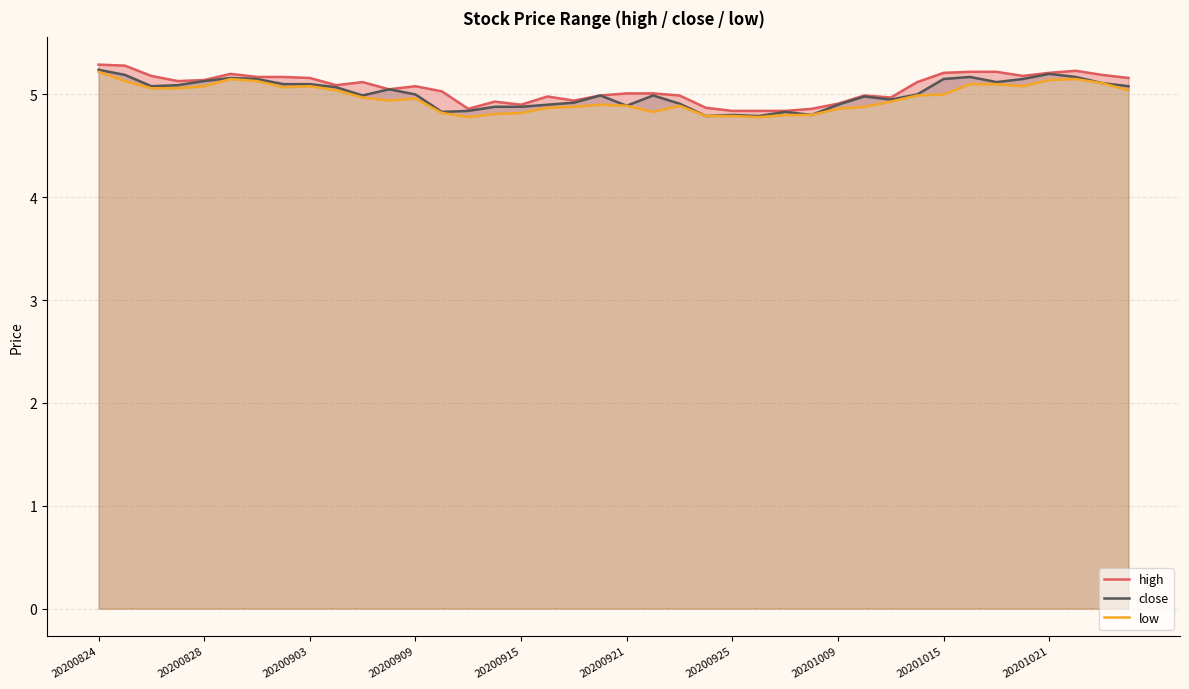

At how many categories does at least one series exceed 5?

25